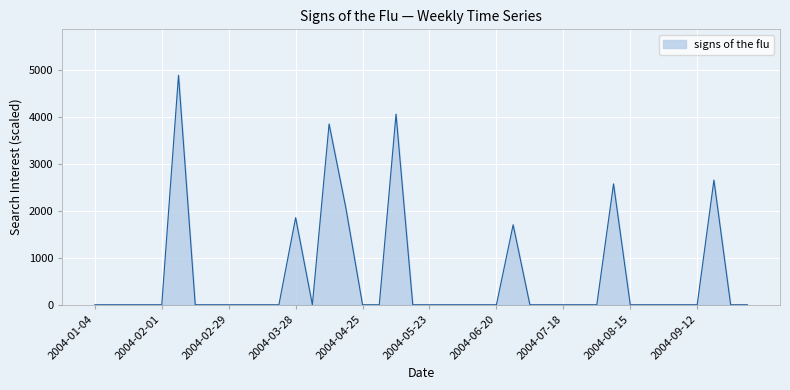

What is the maximum value shown in the chart?

4881.9